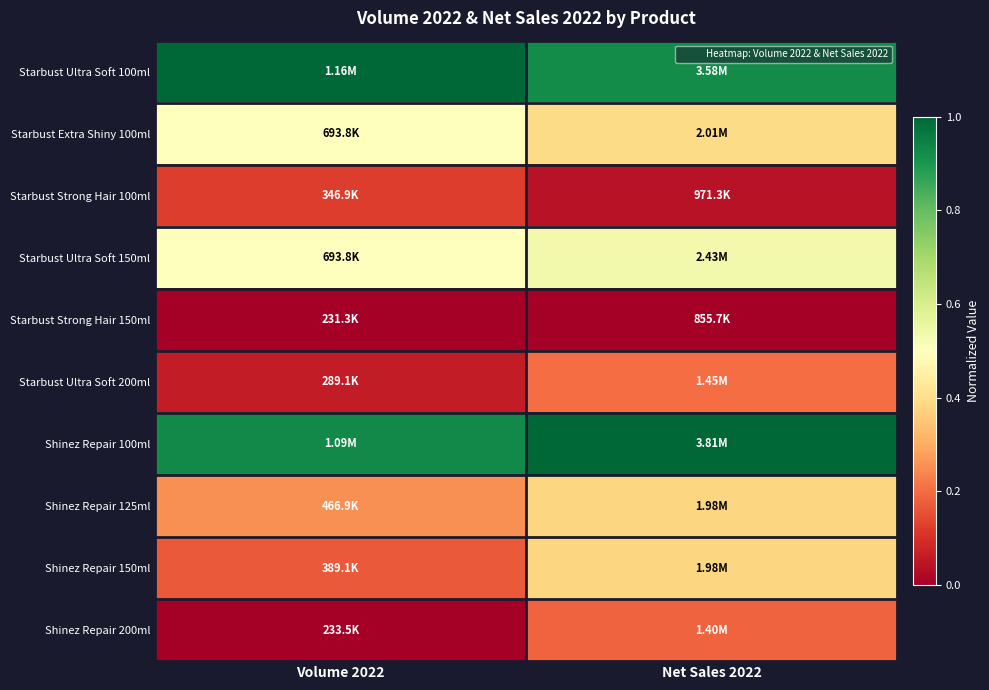

What is the maximum value shown in the chart?

1.0